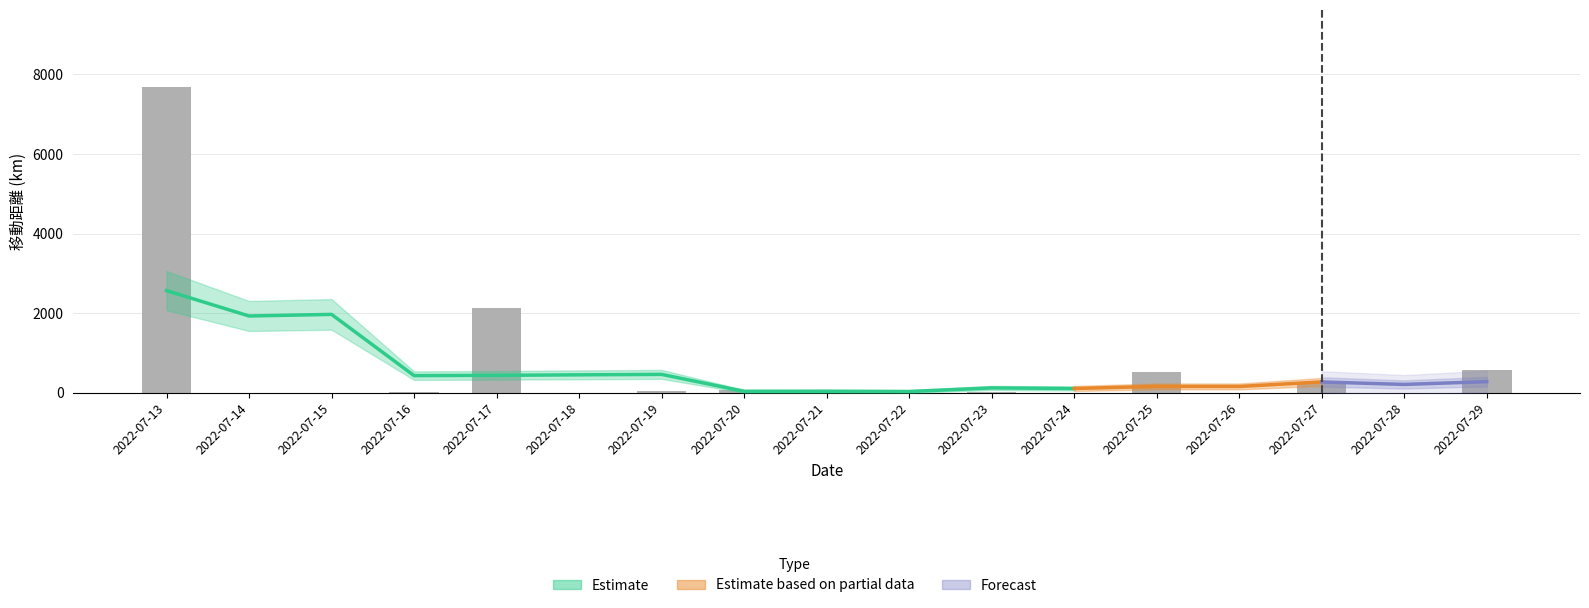

List the labels in order of value, smallest first.

2022-07-14, 2022-07-26, 2022-07-18, 2022-07-24, 2022-07-22, 2022-07-28, 2022-07-15, 2022-07-23, 2022-07-16, 2022-07-19, 2022-07-20, 2022-07-21, 2022-07-27, 2022-07-25, 2022-07-29, 2022-07-17, 2022-07-13